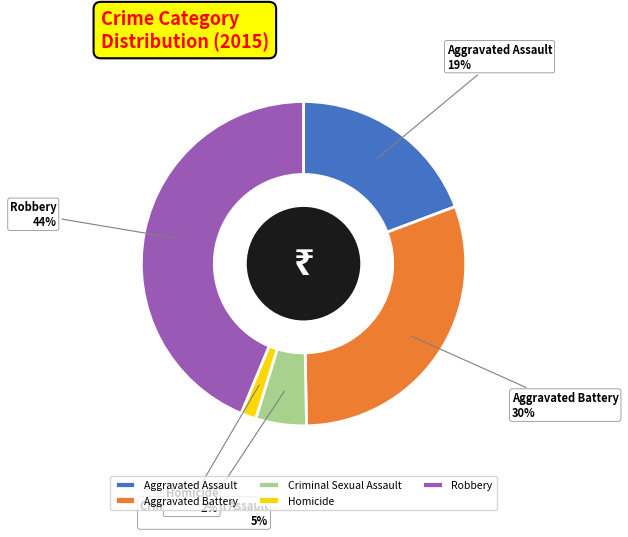

How many segments does this pie chart have?

5